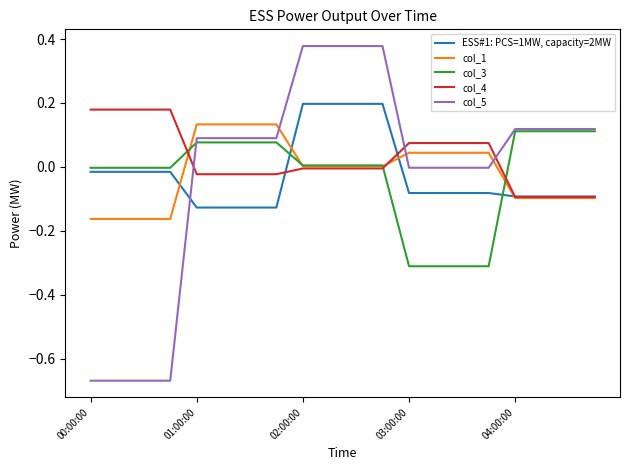

Which series ends up on top after the final intersection of col_4 and col_5?

col_5